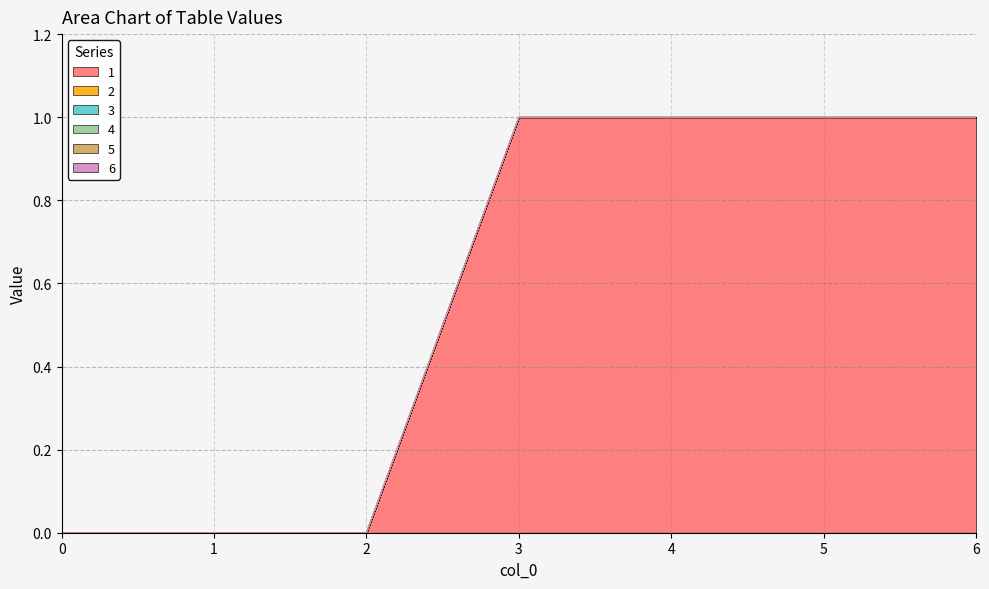

Reading left to right, list all the values displayed in this chart.

1: 0=0	1=0	2=0	3=1	4=1	5=1	6=1
2: 0=0	1=0	2=0	3=0	4=0	5=0	6=0
3: 0=0	1=0	2=0	3=0	4=0	5=0	6=0
4: 0=0	1=0	2=0	3=0	4=0	5=0	6=0
5: 0=0	1=0	2=0	3=0	4=0	5=0	6=0
6: 0=0	1=0	2=0	3=0	4=0	5=0	6=0